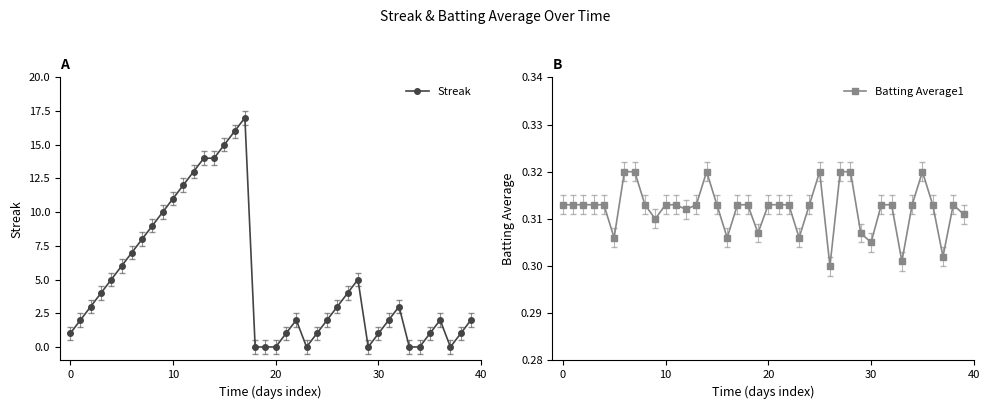

What is the spread (max minus min) of values at 16?

15.7